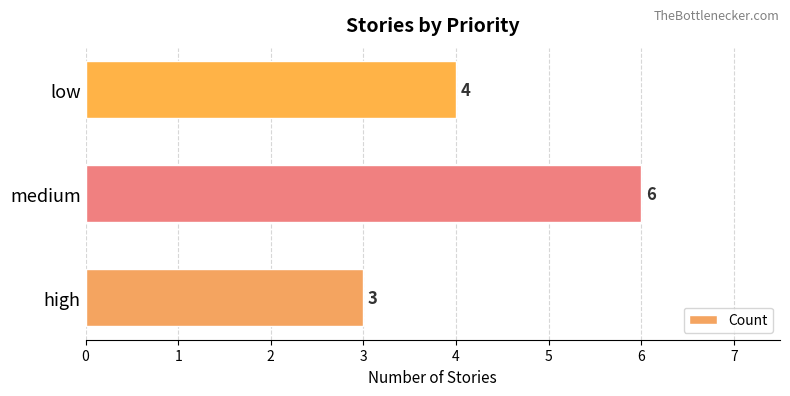

What is the average value?

4